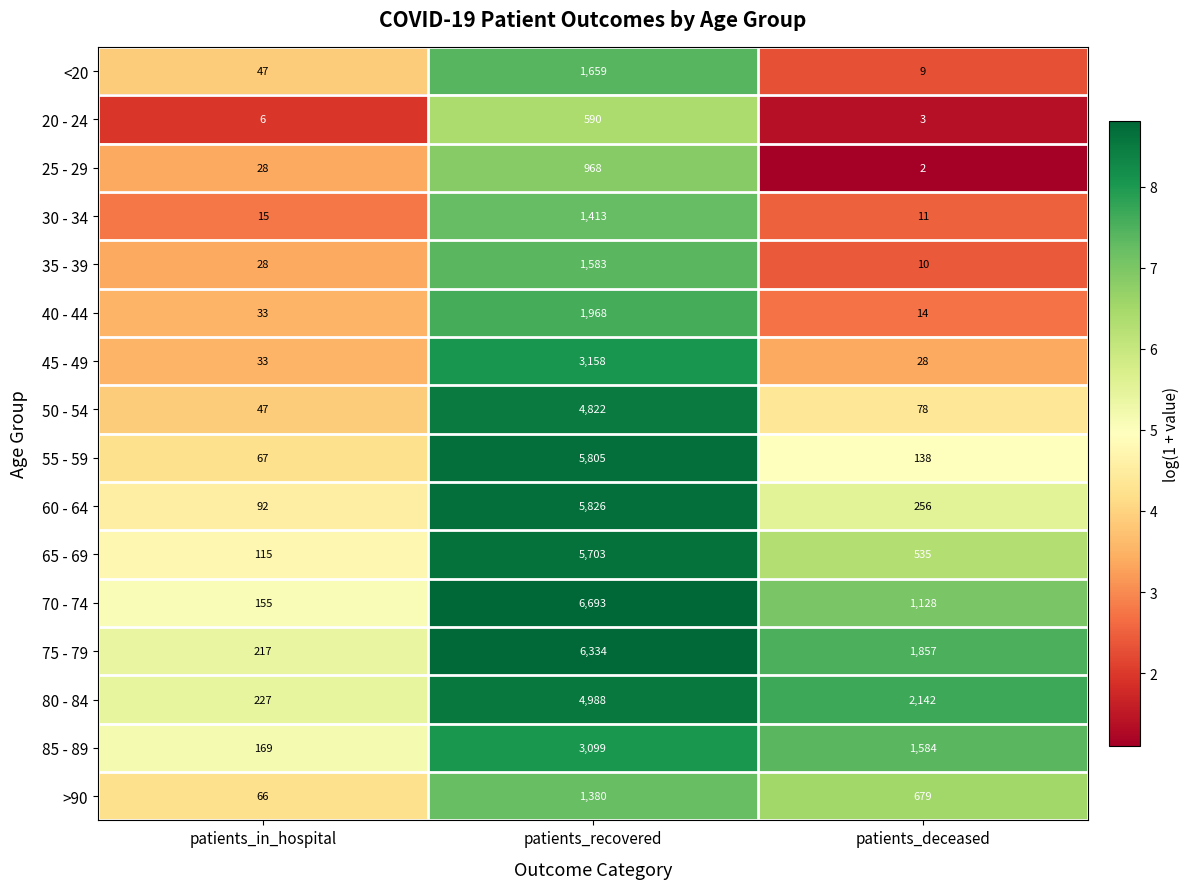

What is the difference between the 35 - 39 values at patients_recovered and patients_deceased?

1573